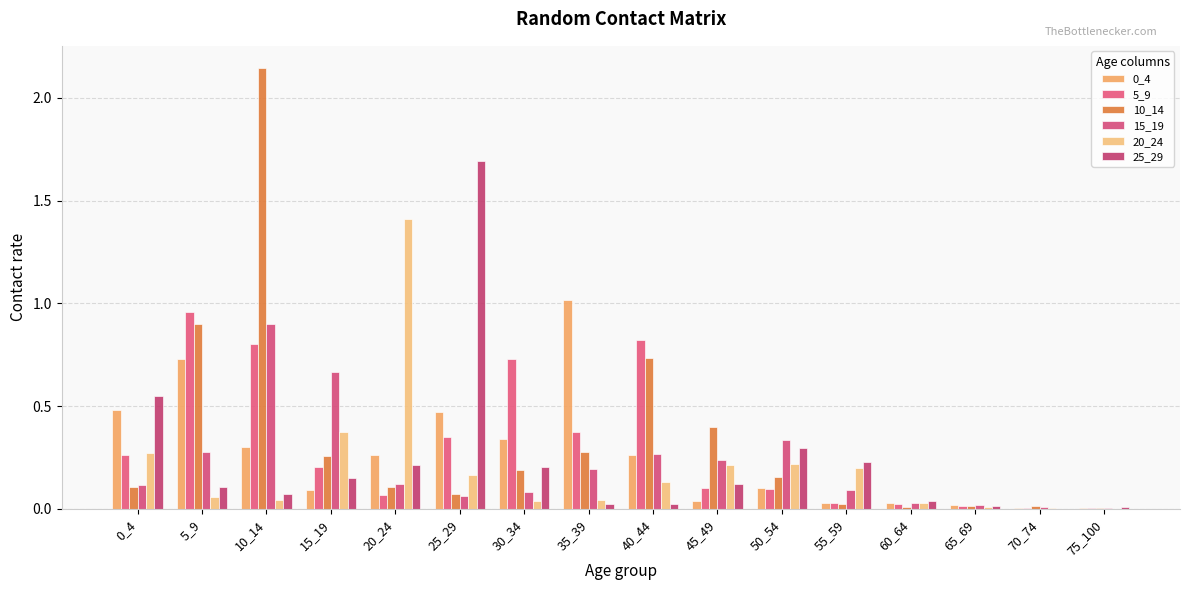

What is the difference between the 25_29 values at 45_49 and 65_69?

0.1